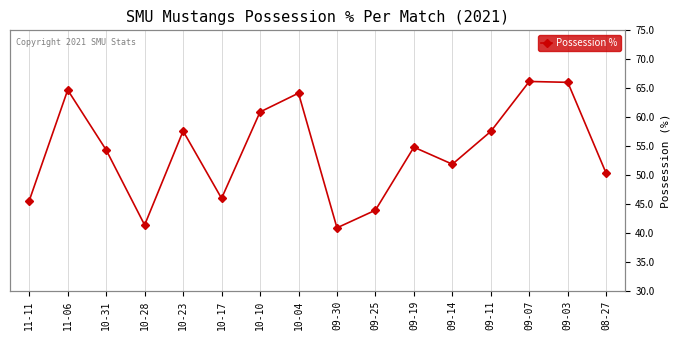

At which category does the data reach its first local valley?

10-28